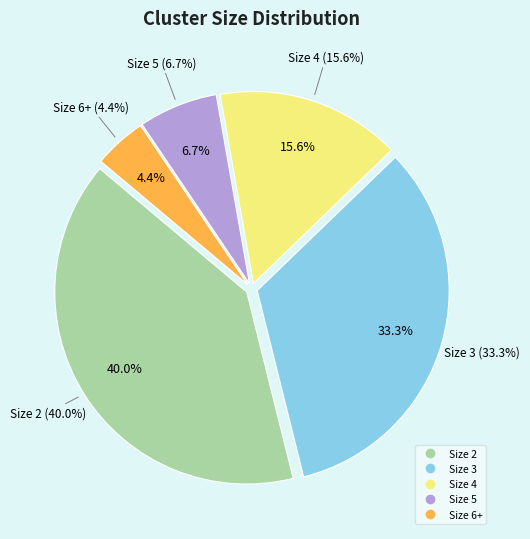

To the nearest percent, what is the difference between the Size 6+ and Size 2 slice percentages?

36%